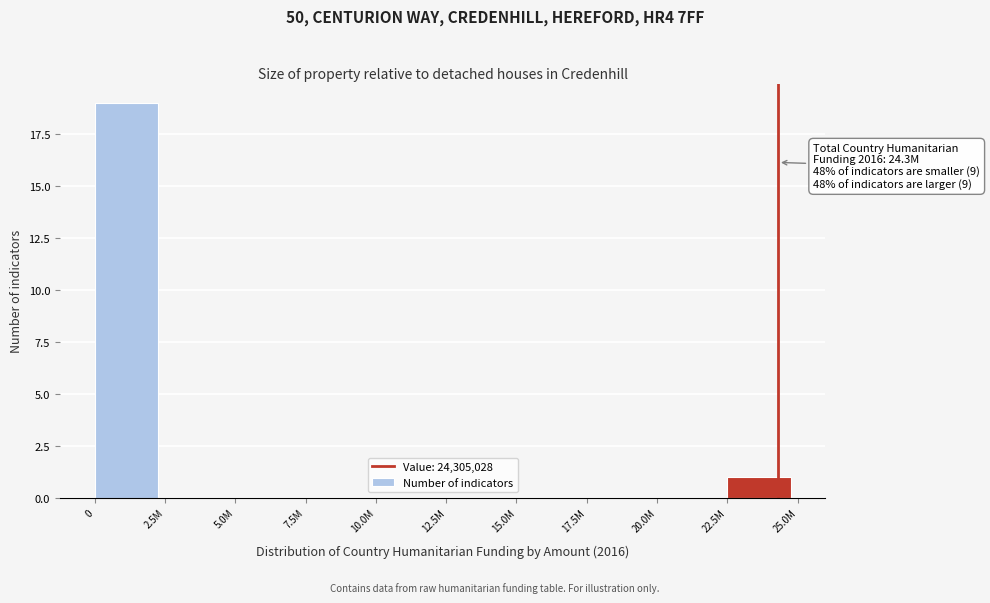

Reading left to right, extract all data points from this chart.

0=19	2.5M=0	5.0M=0	7.5M=0	10.0M=0	12.5M=0	15.0M=0	17.5M=0	20.0M=0	22.5M=1